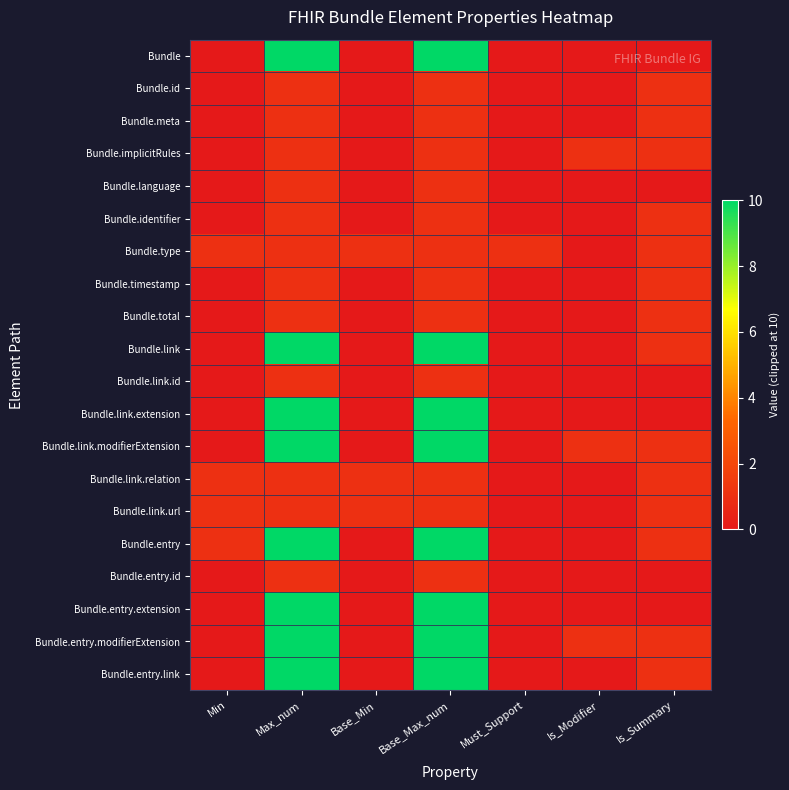

What is the maximum value shown in the chart?

10